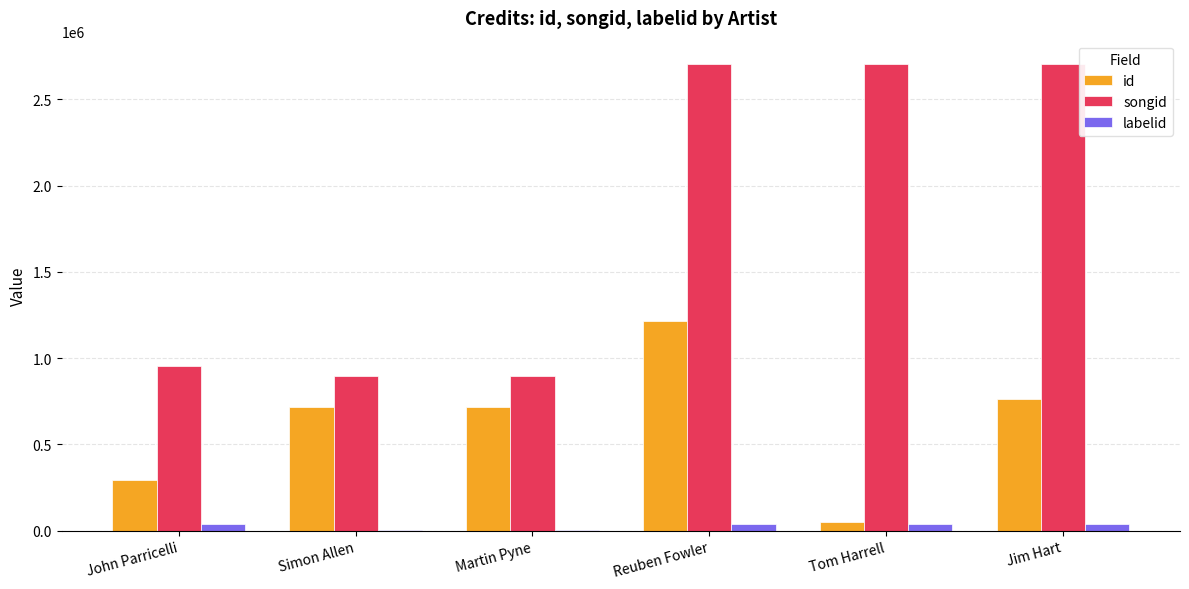

What are all the series names shown in the legend?

id, songid, labelid